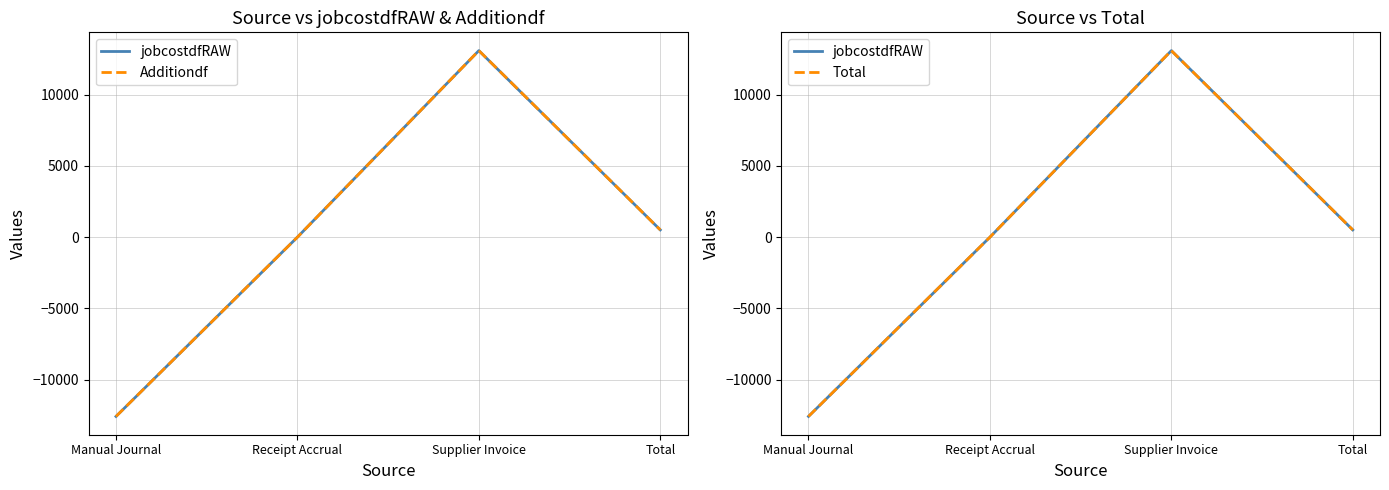

How many lines are shown in the chart?

3